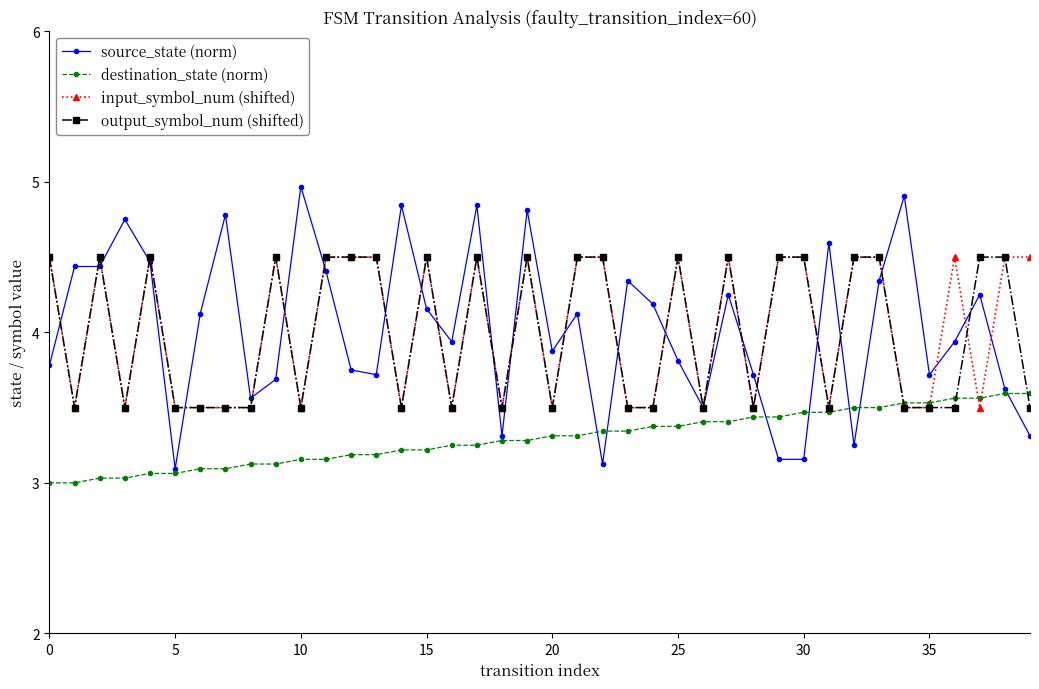

At how many categories does at least one series exceed 4?

32